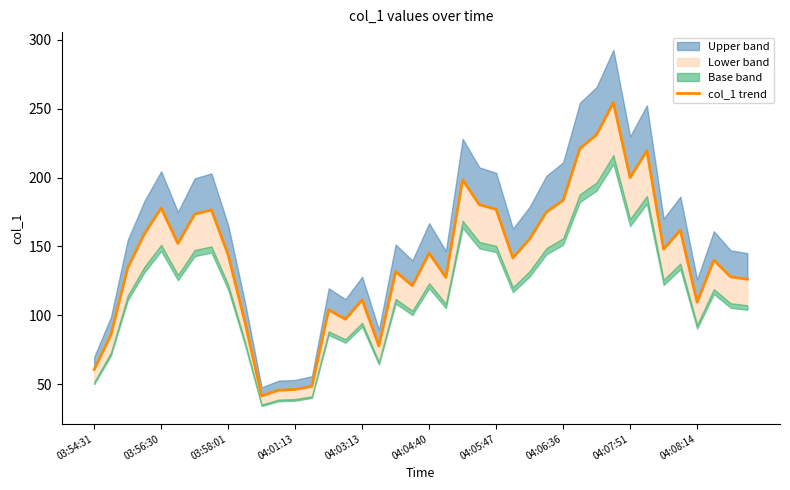

Between 36 and 10, which is larger?

36